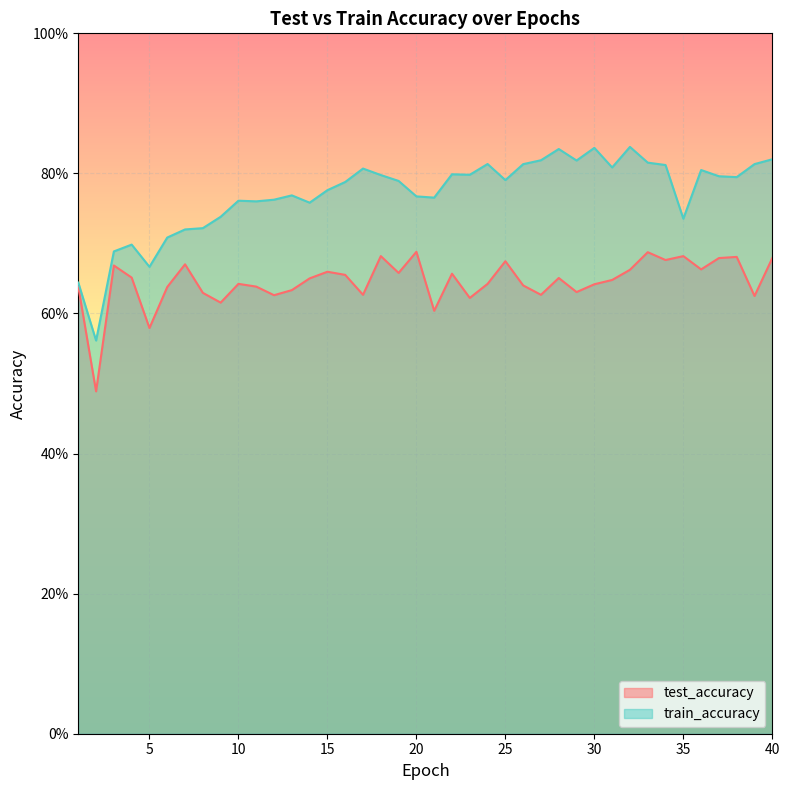

Which series has the largest range (max minus min)?

train_accuracy